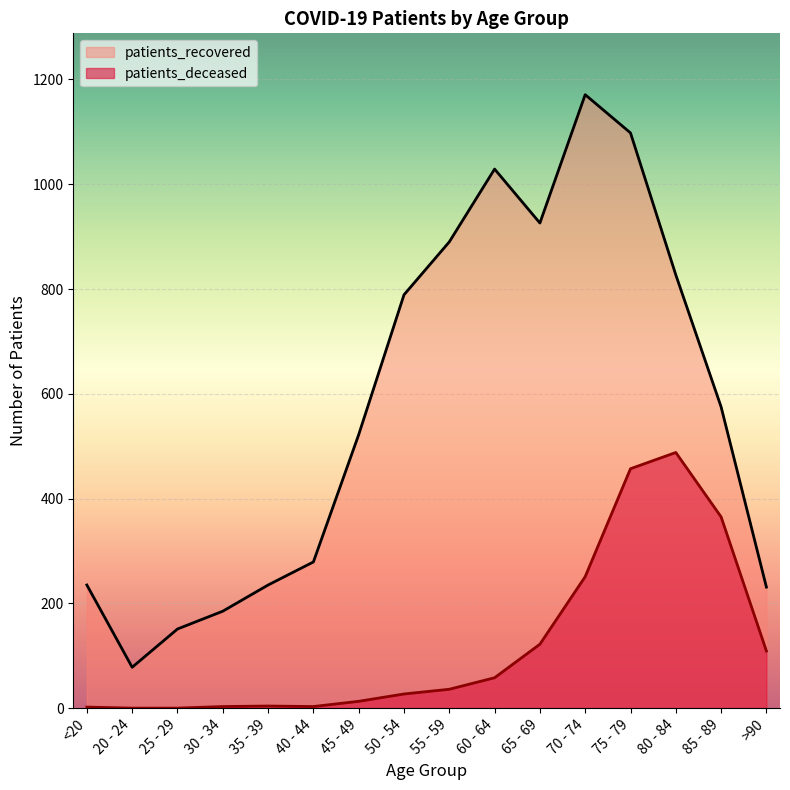

What is the difference between the maximum and minimum values in the patients_recovered series?

1093